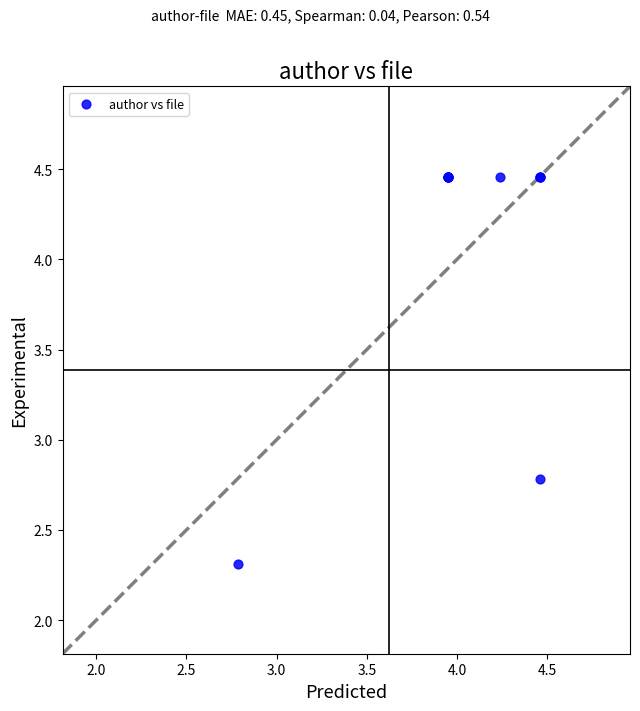

What Y value in the scatter plot is closest to 3?

2.8